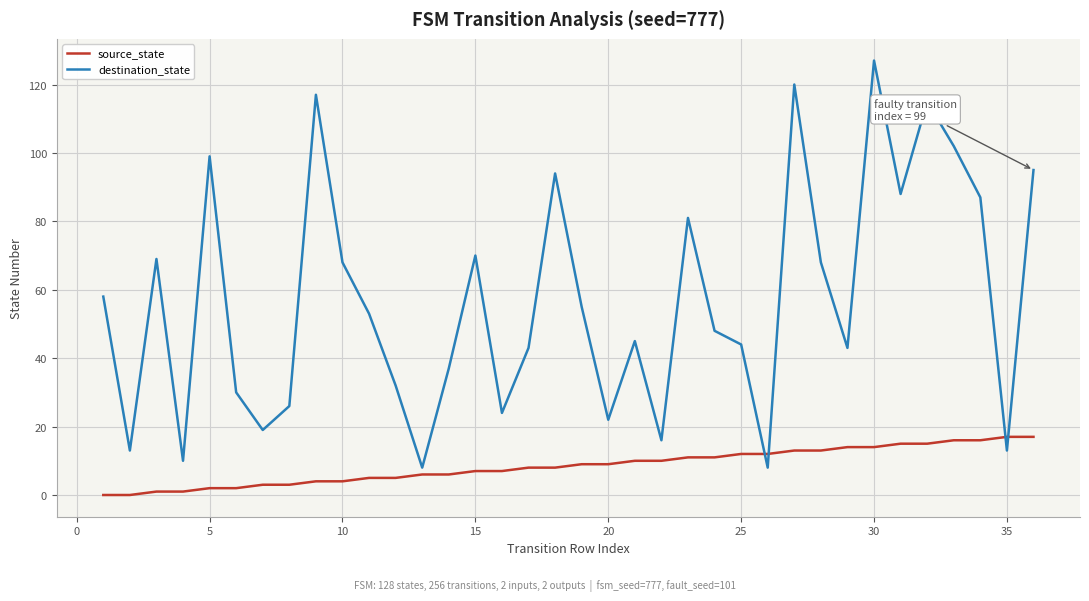

Which series has the largest total across all categories?

destination_state